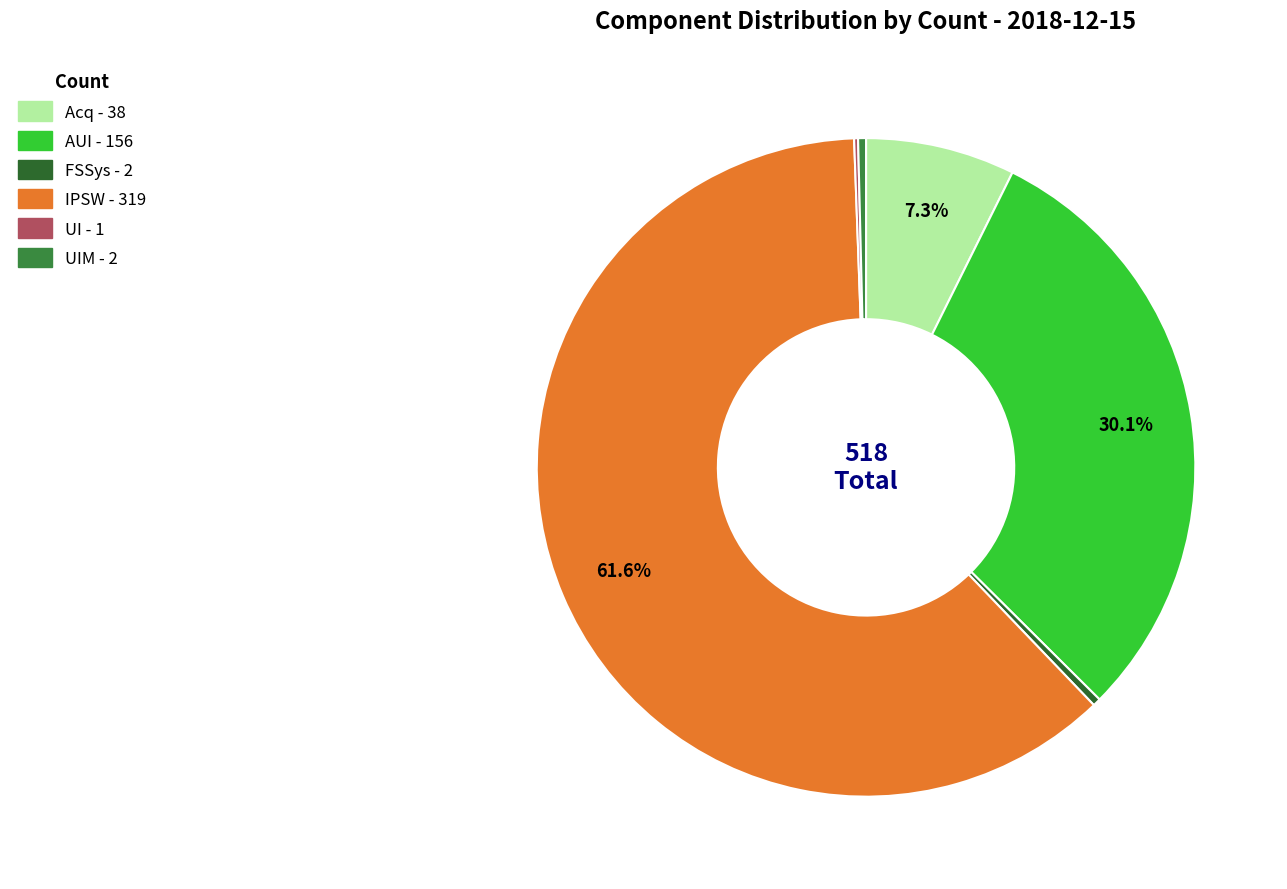

Count the number of slices in the pie.

6